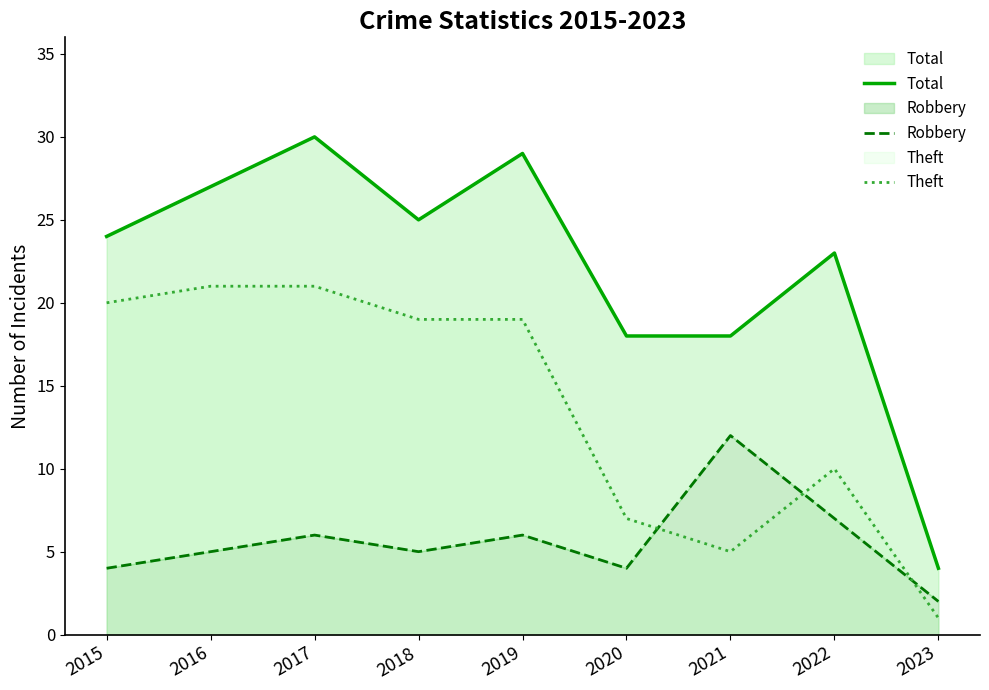

Which series has the largest range (max minus min)?

Total